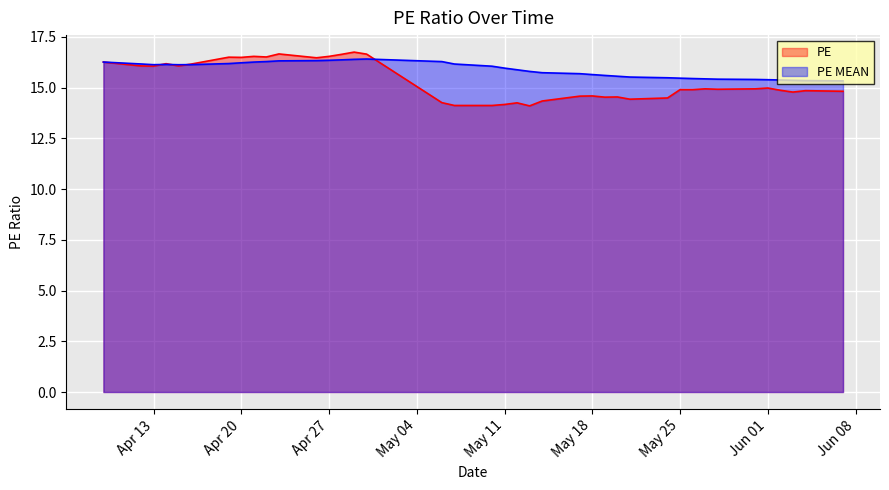

Which series has the largest total across all categories?

PE MEAN